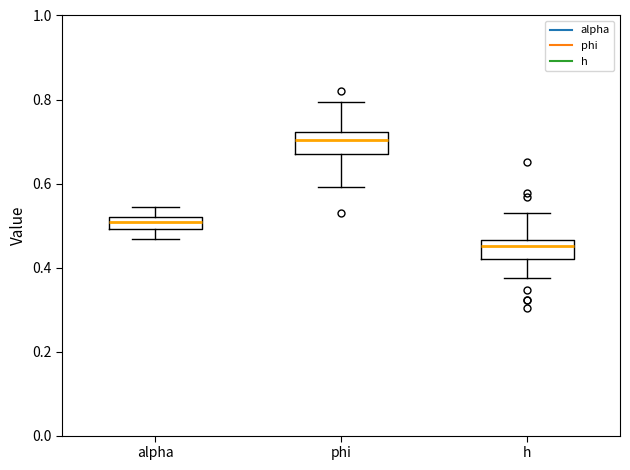

Where does the upper whisker of the box for alpha end on the y-axis? The values are not printed on the chart, so give them approximately, as read against the axis.

0.54